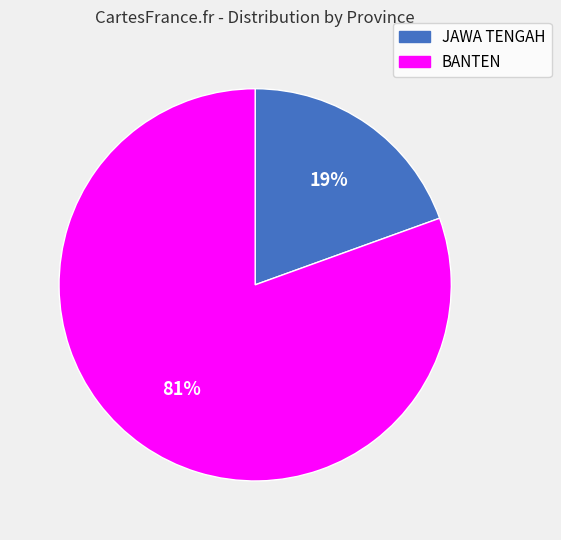

Is the sum of BANTEN and JAWA TENGAH greater than half?

Yes